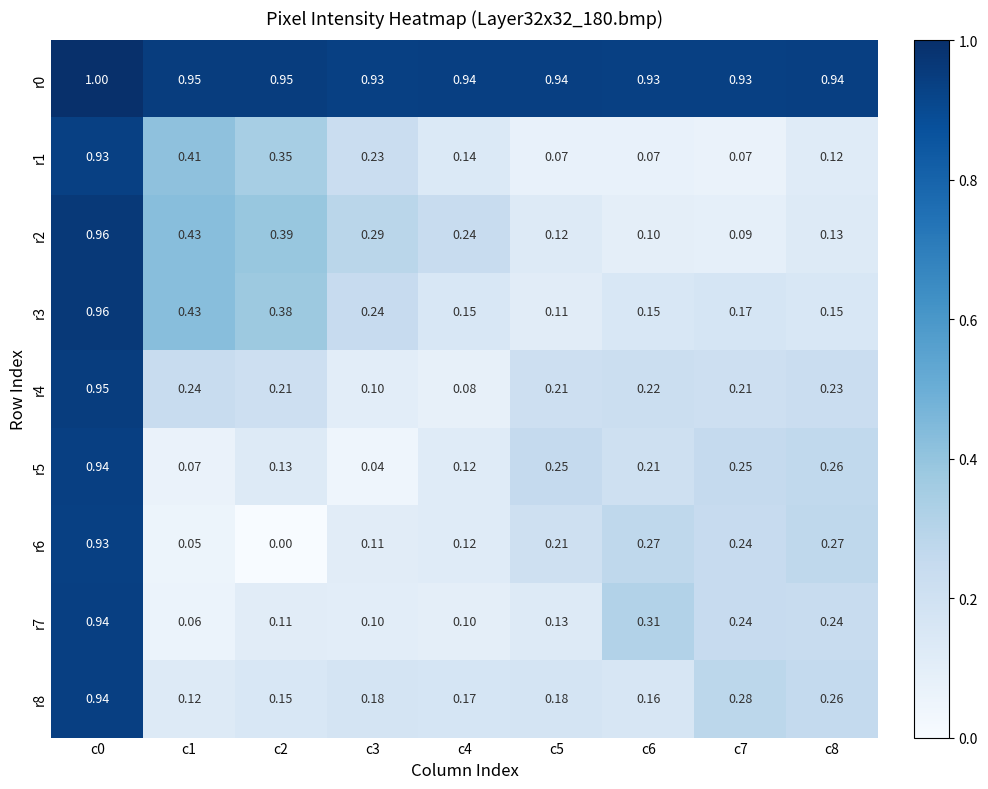

Is the value of r8 at c3 greater than the value of r0 at c5?

No